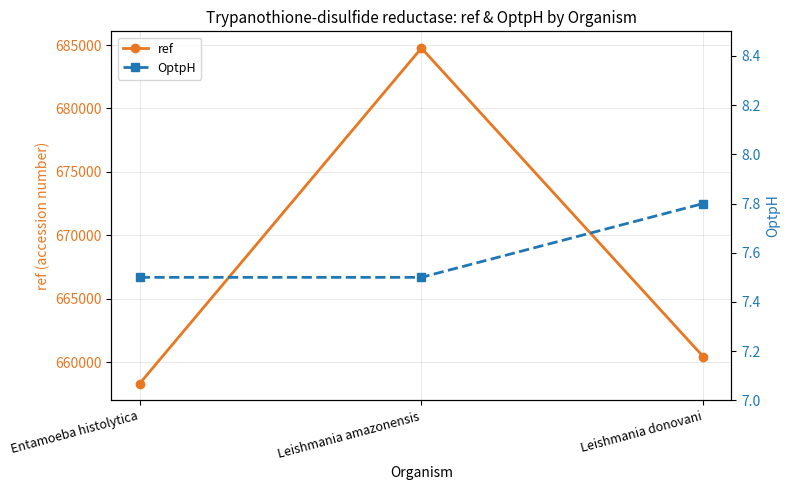

What is the sum of the ref values at Leishmania donovani and Entamoeba histolytica?

1318763